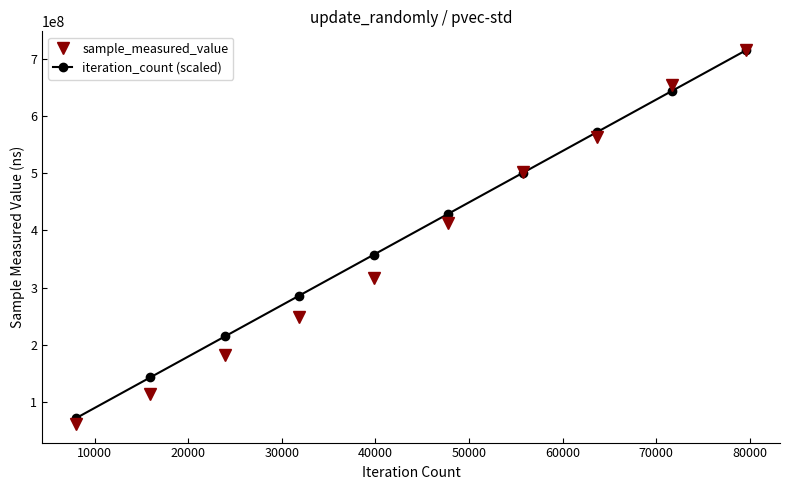

True or false: iteration_count (scaled) has more than 0 points higher than both neighbors.

False